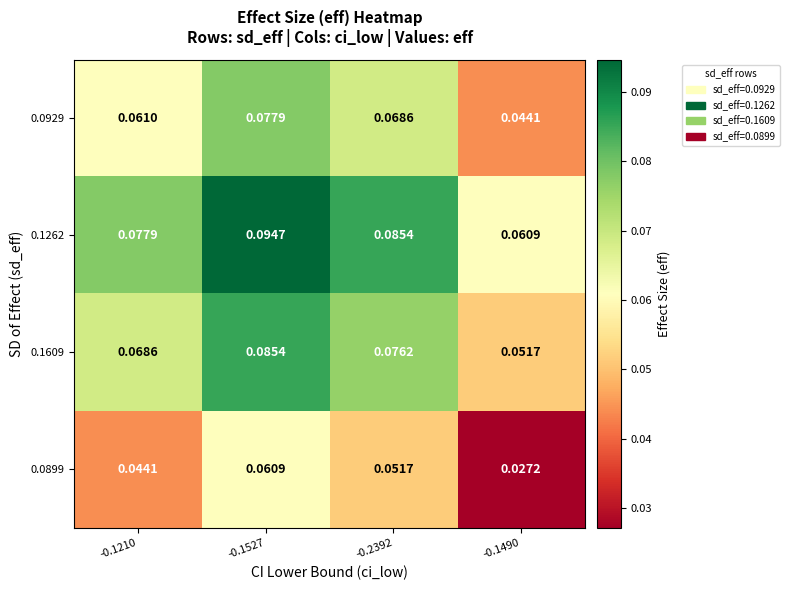

Is the value of 0.0929 at -0.2392 greater than the value of 0.1609 at -0.2392?

No